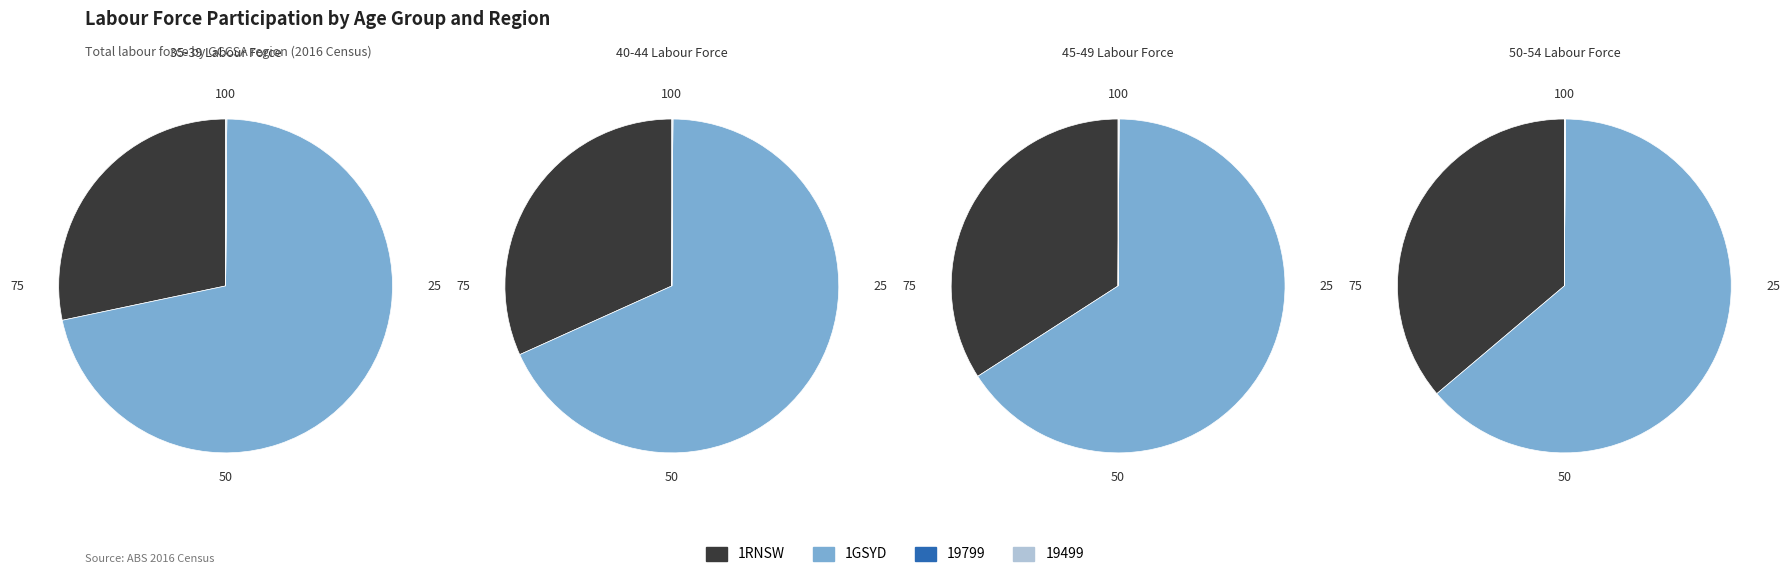

The 19499 slice represents 7% of the pie. True or false?

False